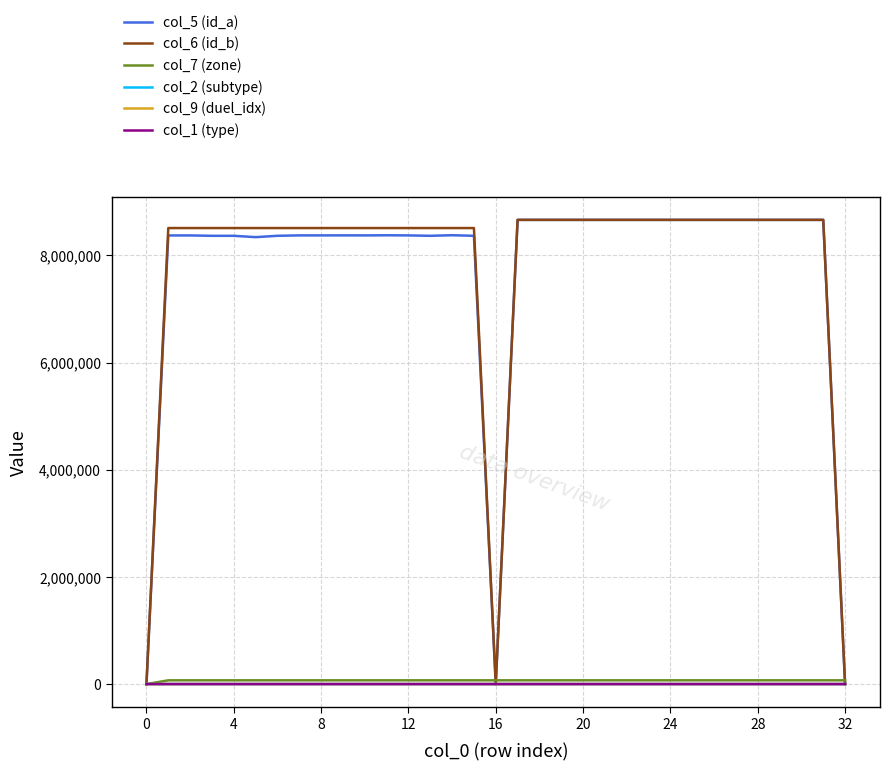

What is the maximum value shown in the chart?

8664775